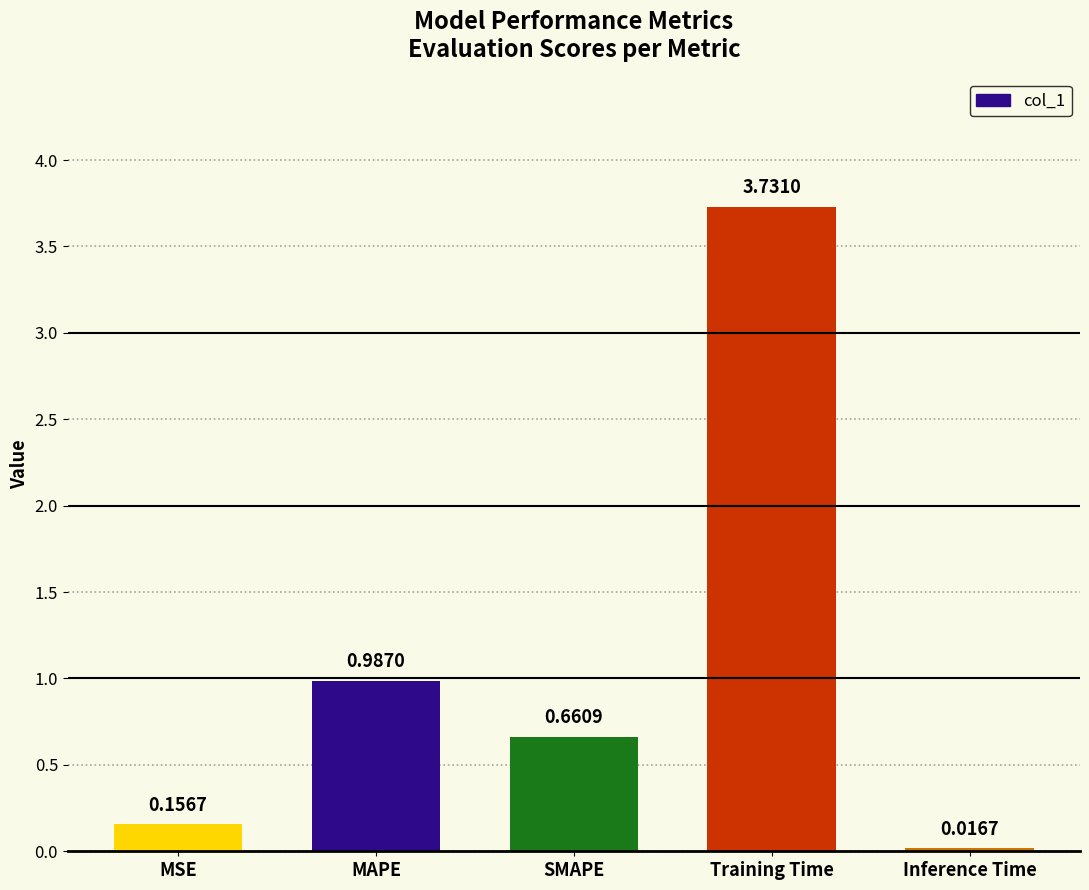

The value at MAPE is 0.5. True or false?

False